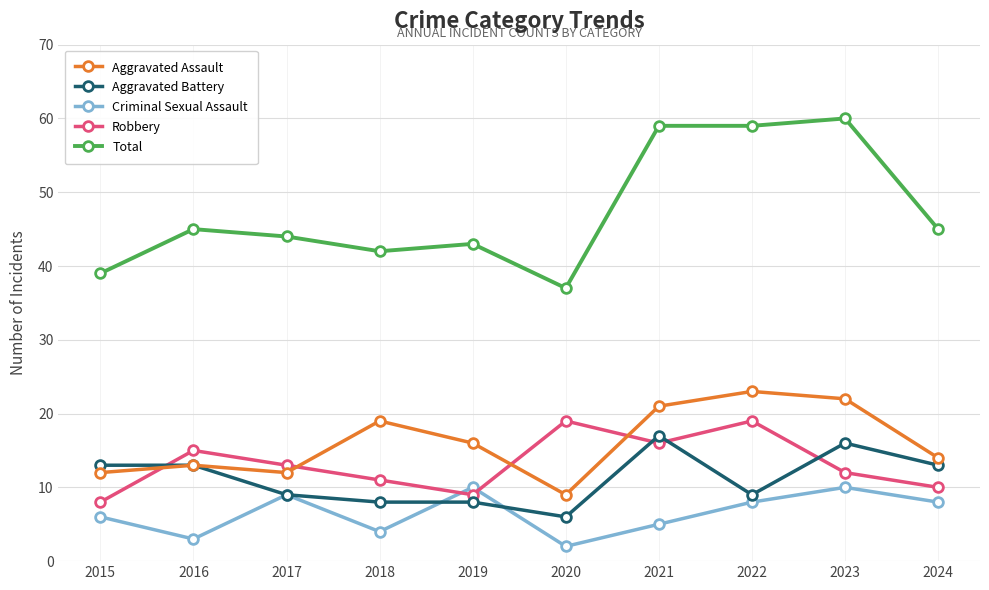

At 2023, list the series in order from smallest to largest.

Criminal Sexual Assault, Robbery, Aggravated Battery, Aggravated Assault, Total